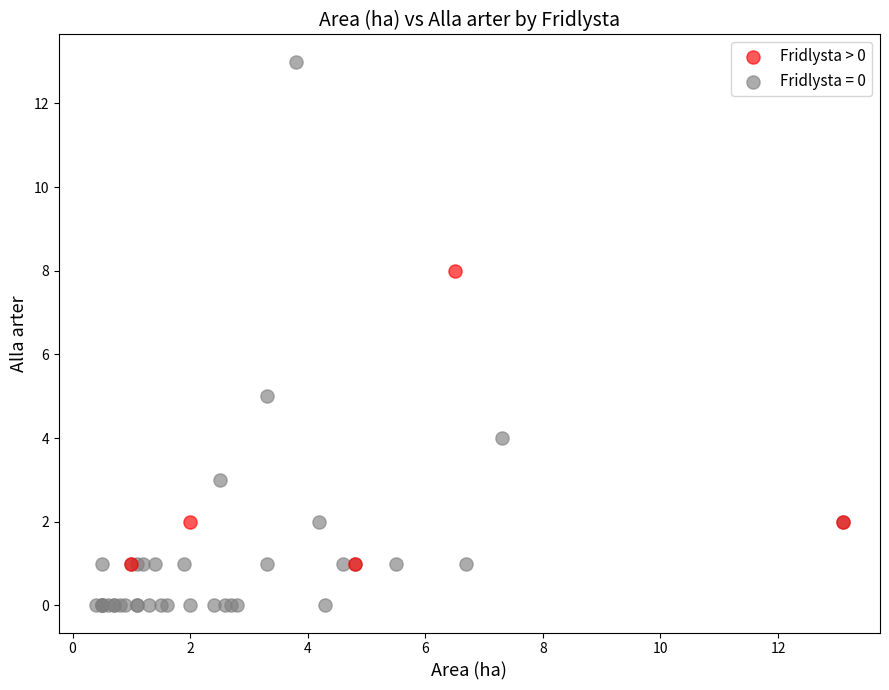

Which series reaches the minimum Y coordinate?

Fridlysta = 0